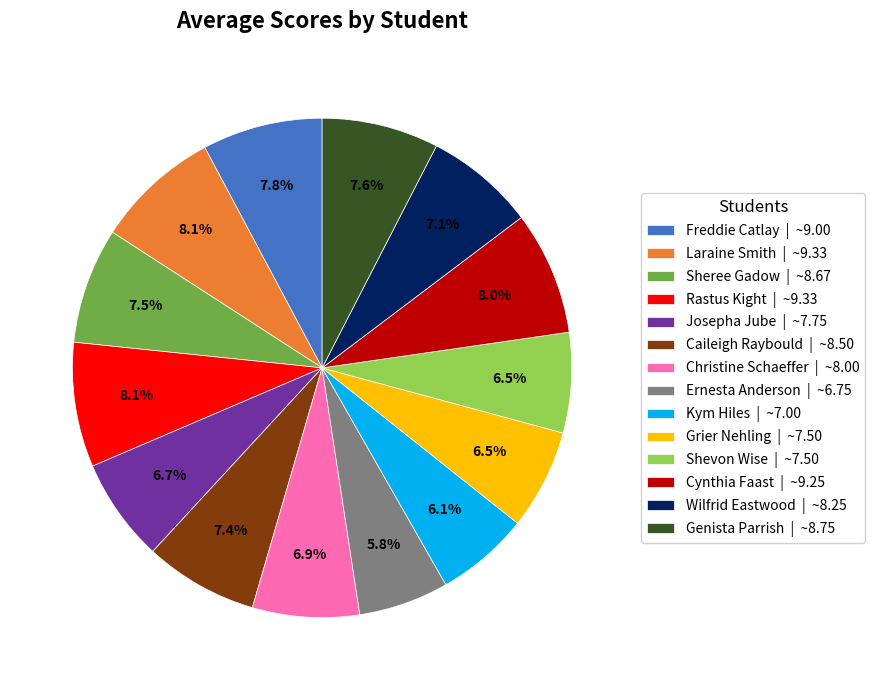

Approximately how many times larger is the value at Freddie Catlay | ~9.00 compared to Genista Parrish | ~8.75?

1.0